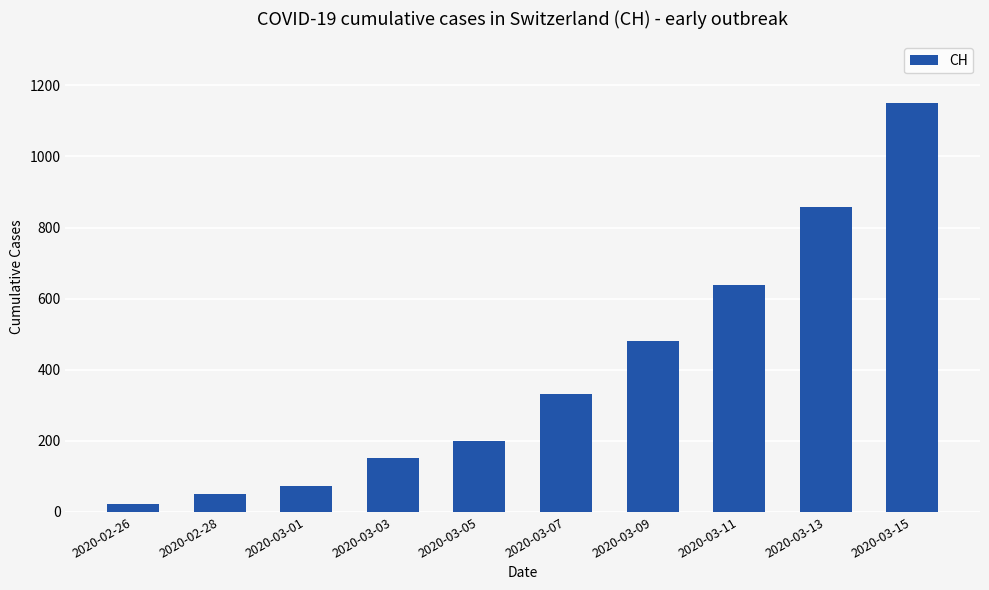

What is the difference between the second highest and second lowest values?

808